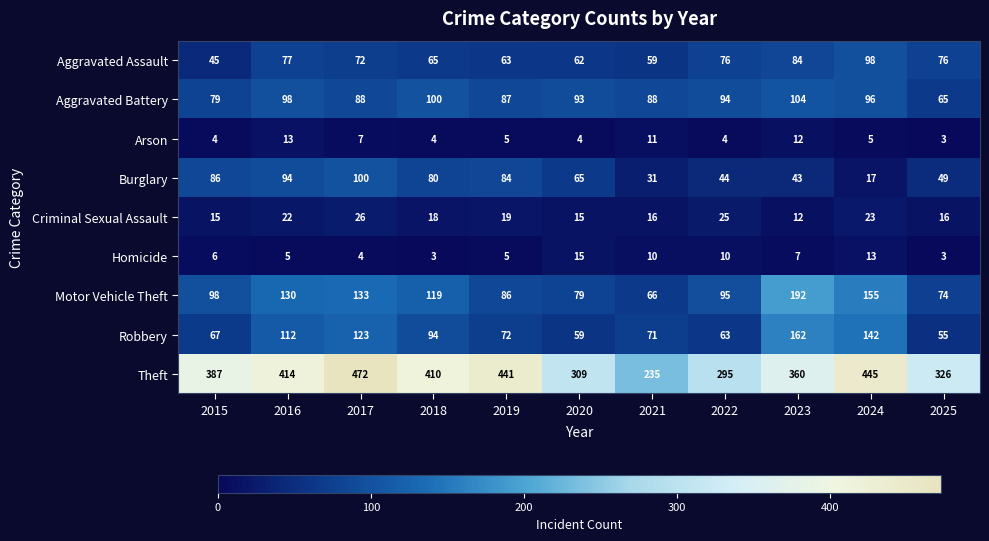

What is the maximum value shown in the chart?

472